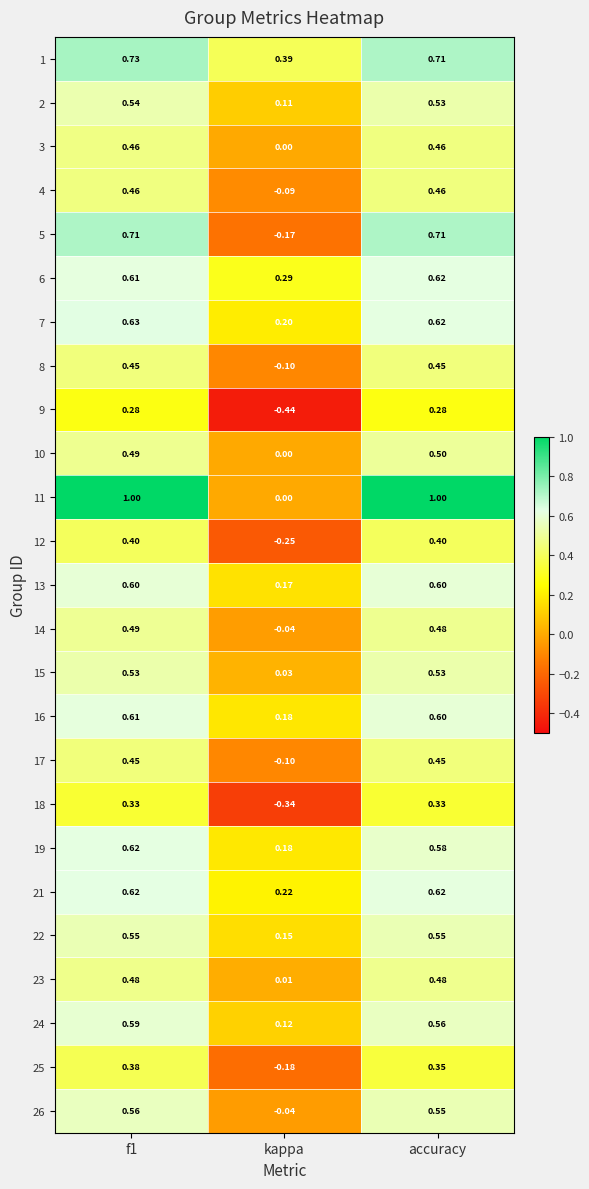

Which category has the lowest value in the 17 series?

kappa